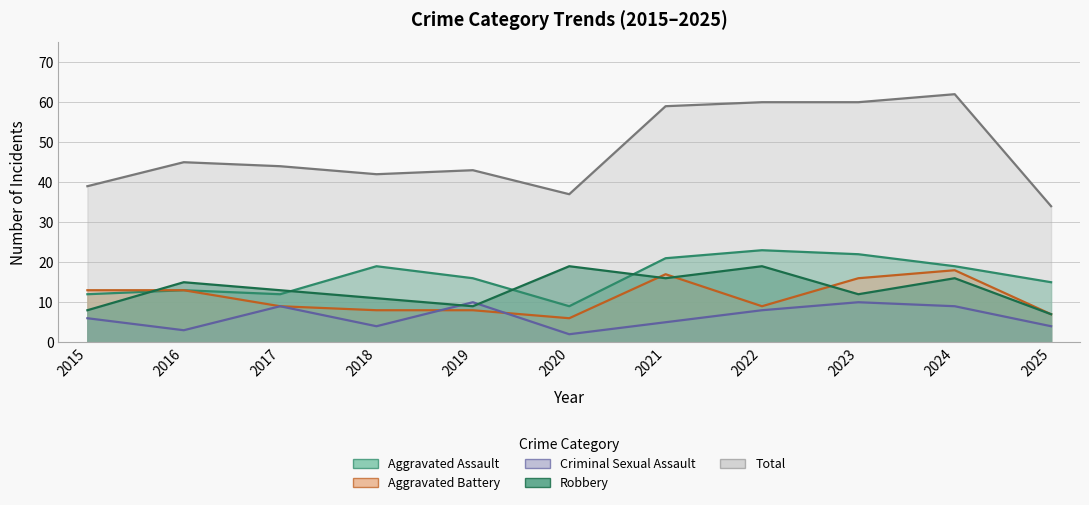

What is the average value of the Criminal Sexual Assault series?

6